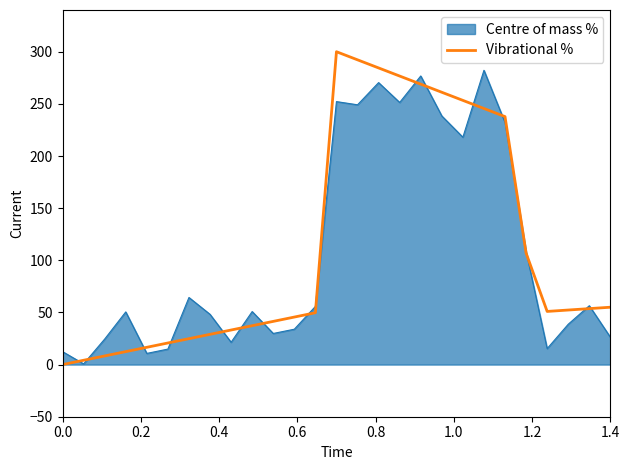

Does the chart display data point markers on the line(s)?

No